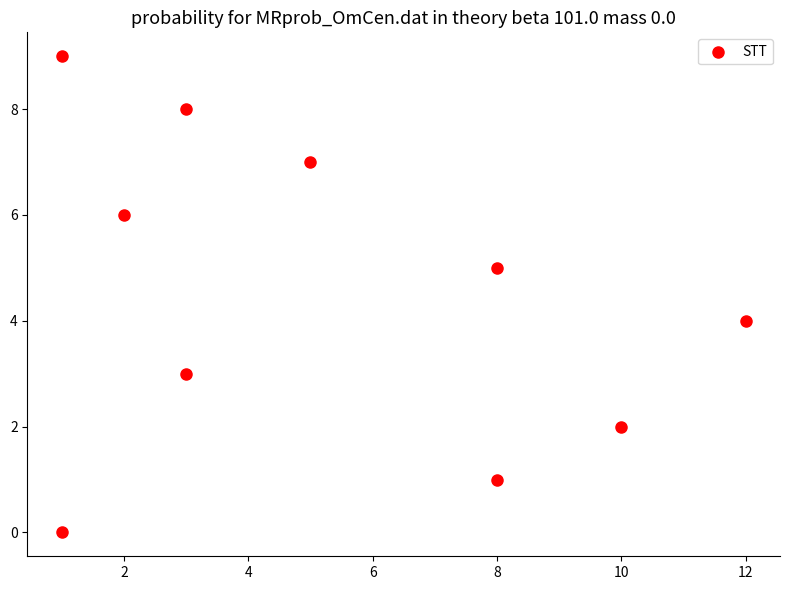

What is the range of X values (max minus min)?

11